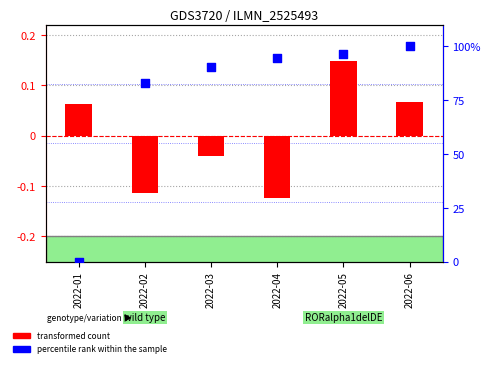

What are all the series names shown in the legend?

transformed count, percentile rank within the sample